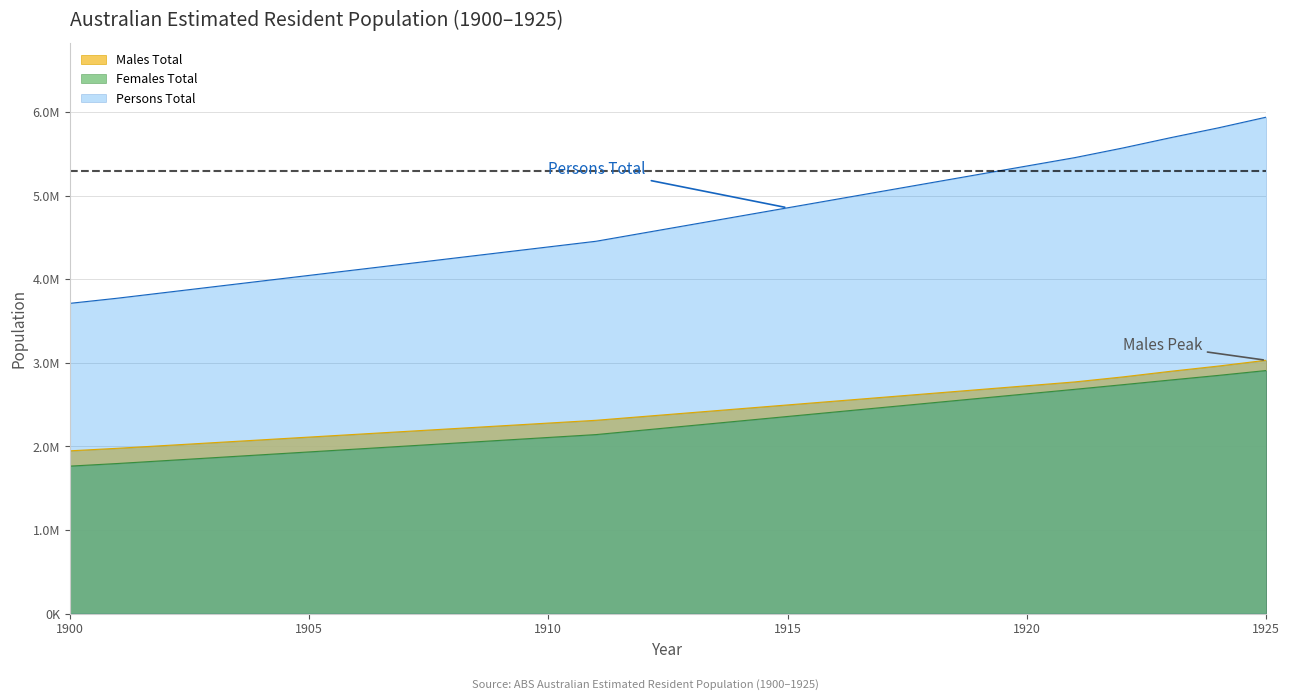

At which label does Females Total reach its minimum?

1900